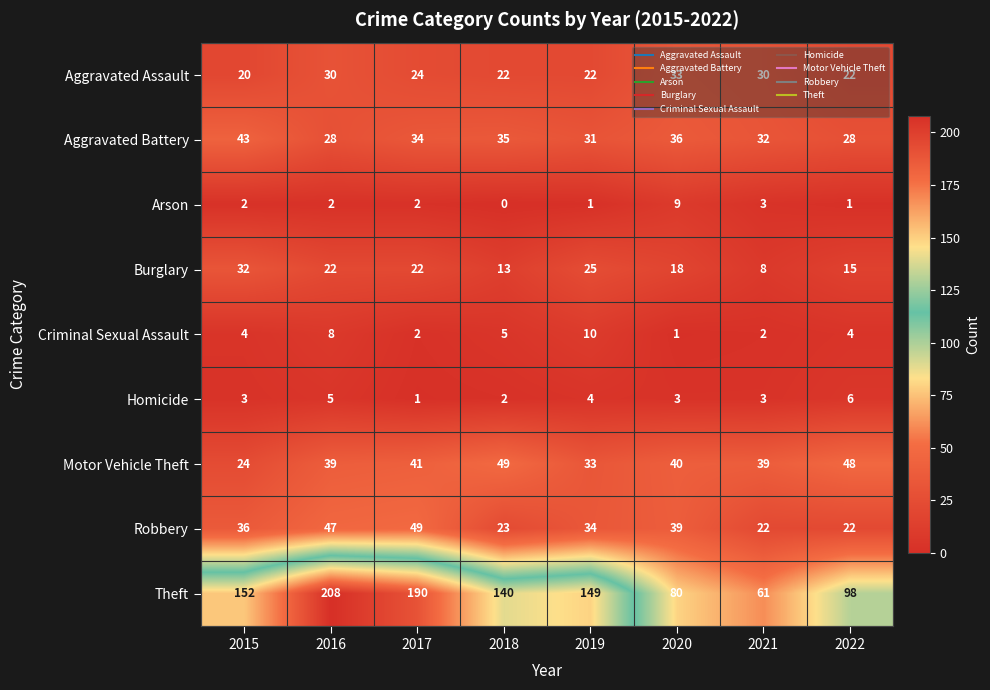

At which category is the sum across all series the highest?

2016